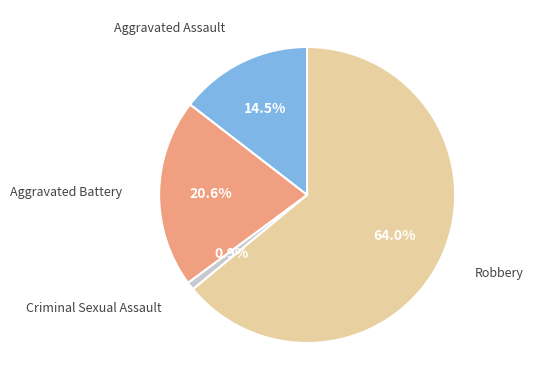

Is there a majority slice in this chart?

Yes